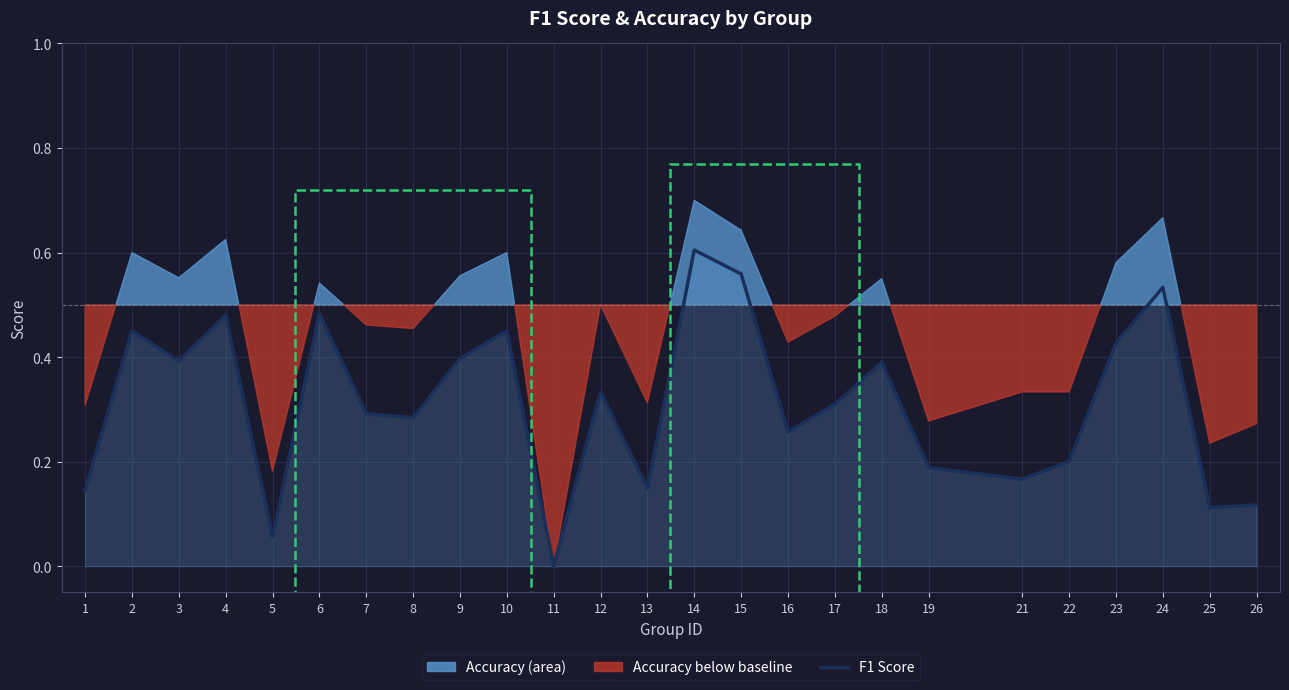

True or false: the data shows 0.6 at 15.

True